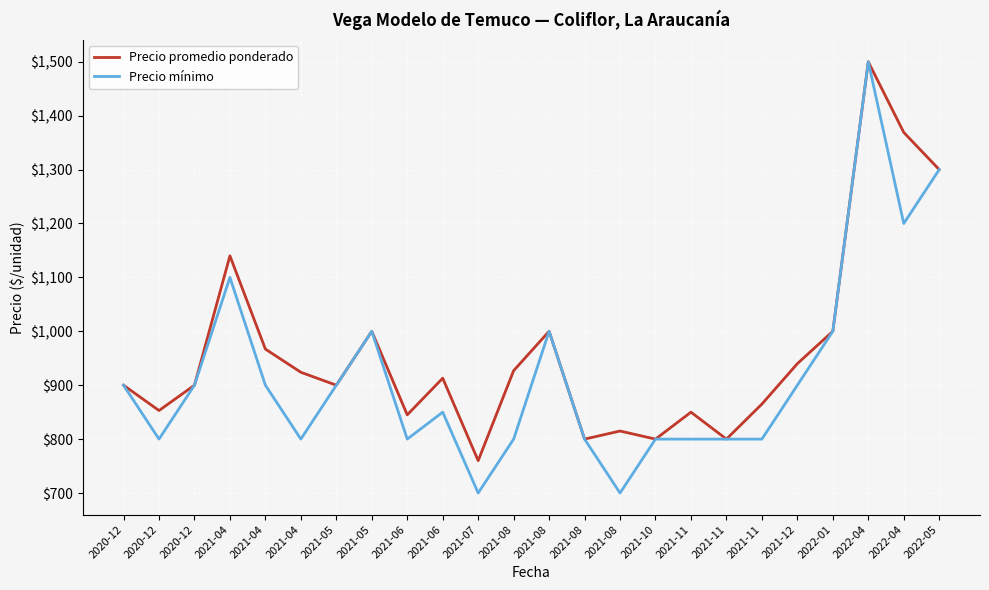

At how many categories does at least one series exceed 703?

24